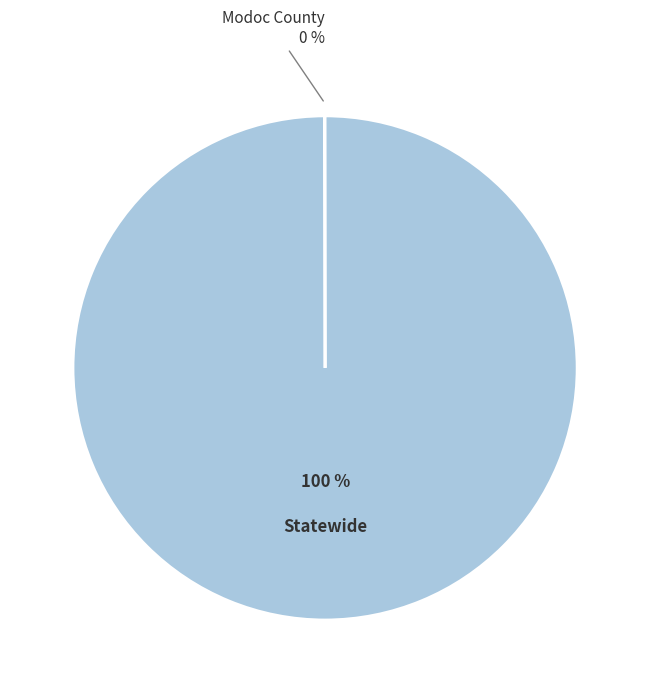

Is there any slice that represents more than half of the pie?

Yes